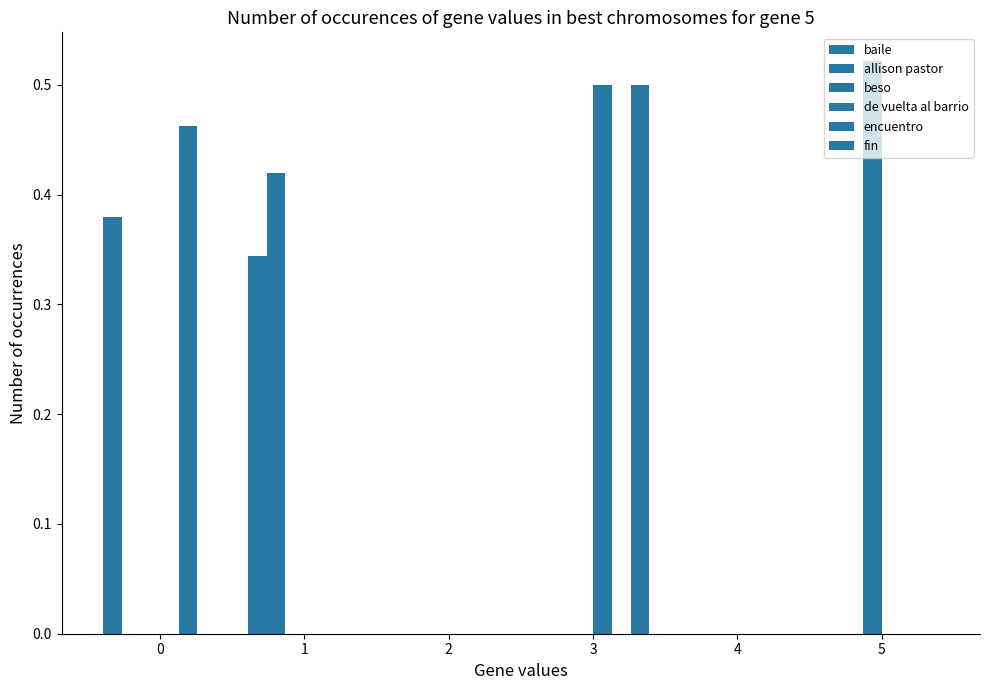

List the labels in order of fin value, smallest first.

0, 1, 2, 4, 5, 3